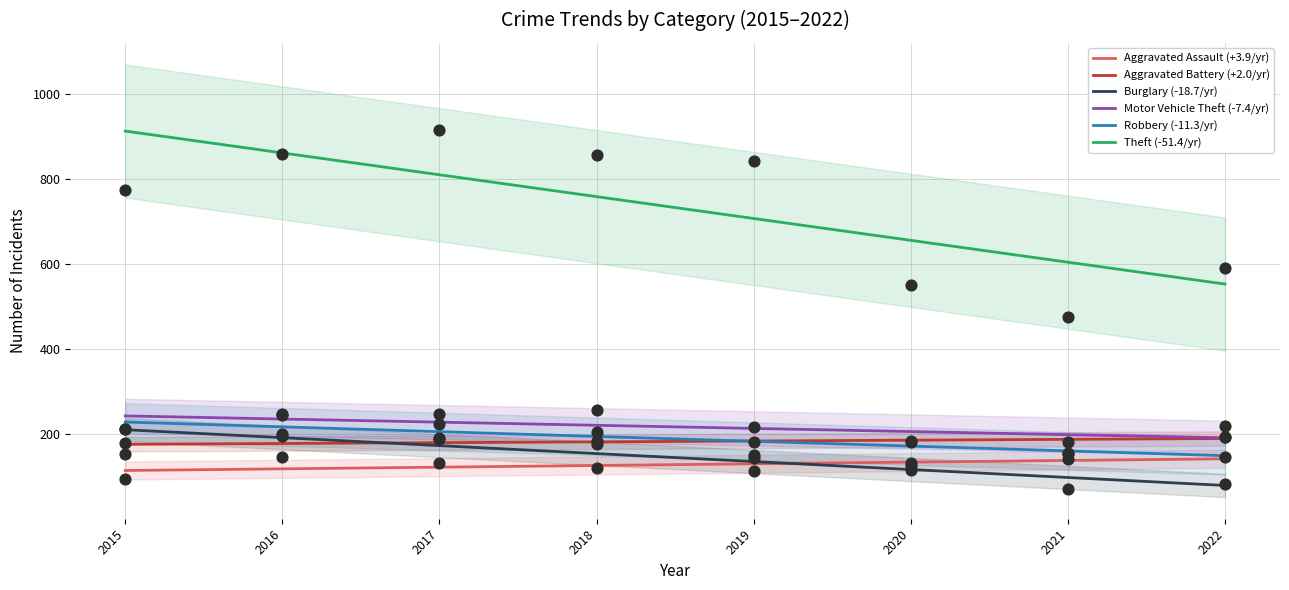

Which series reaches the maximum Y coordinate?

Theft